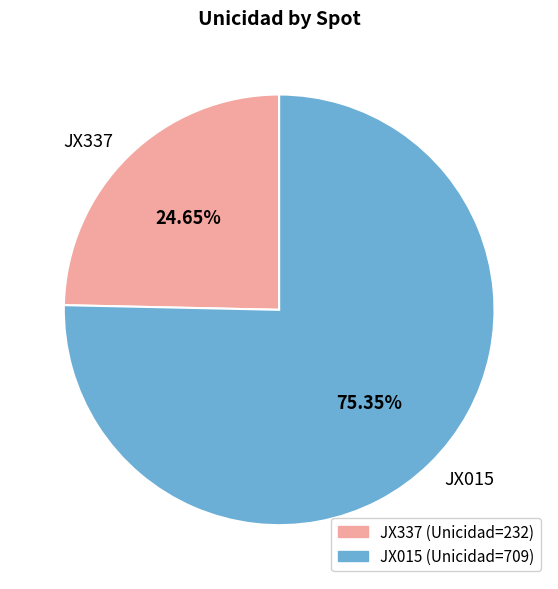

Is it true that JX337 is 25% of the pie?

True